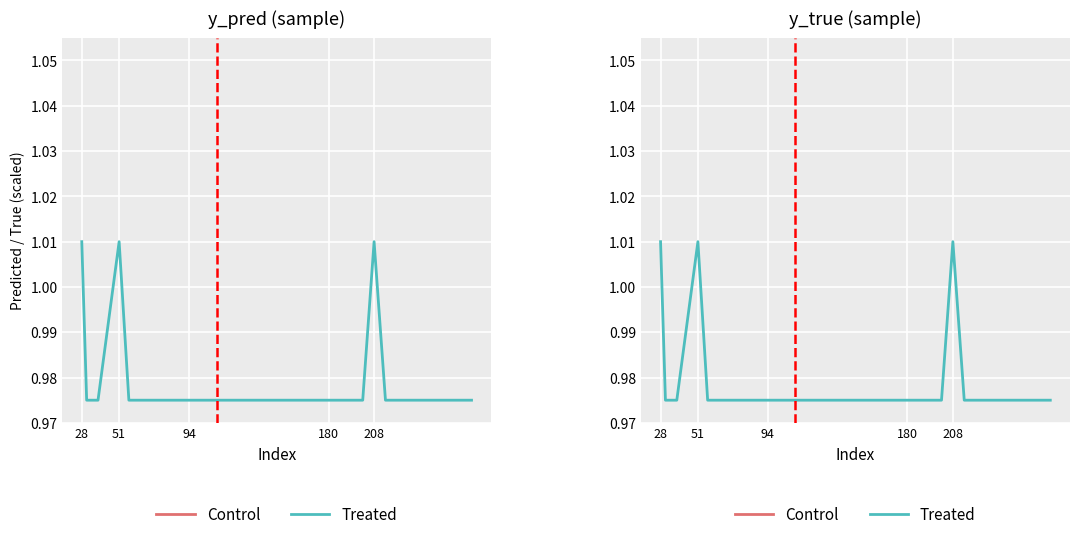

Where is the first local minimum for Control?

94